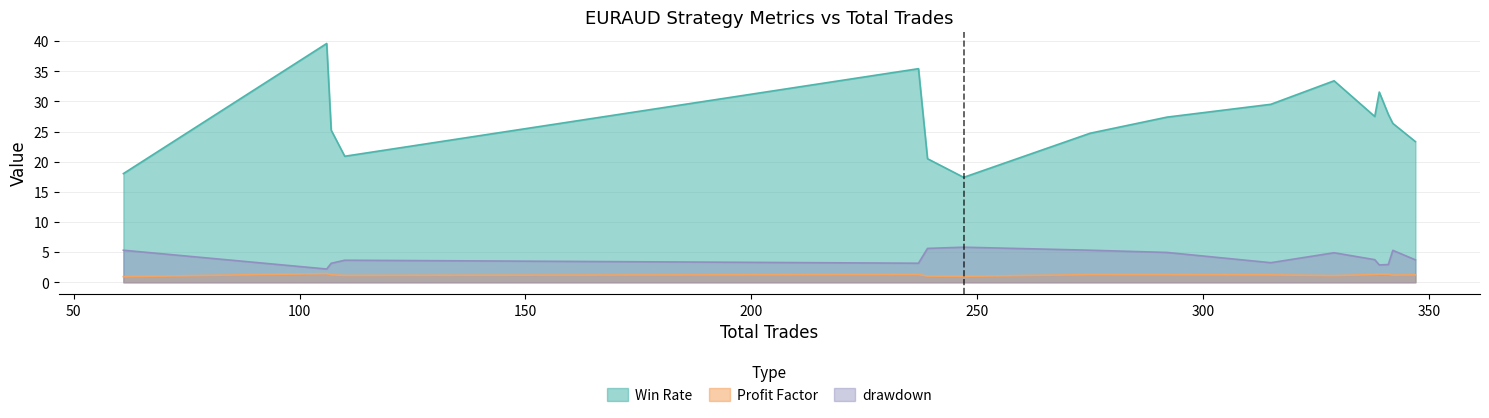

Which series has the largest total across all categories?

Win Rate